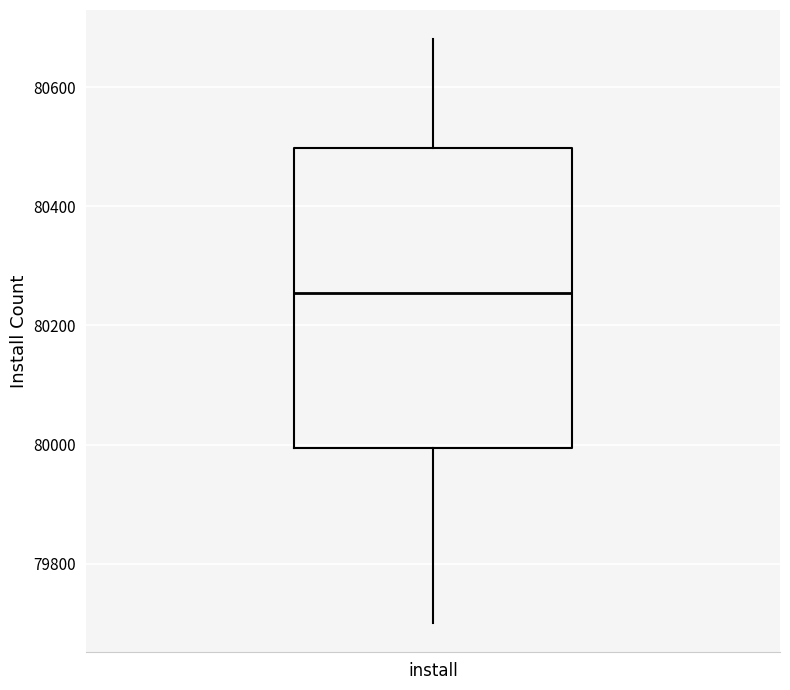

Read this box plot against the y-axis: the position of the median line, the range covered by the box, and the ends of both whiskers. The values are not printed on the chart, so give them approximately, as read against the axis.

median 80260, box 80000 to 80500, whiskers 79700 to 80680